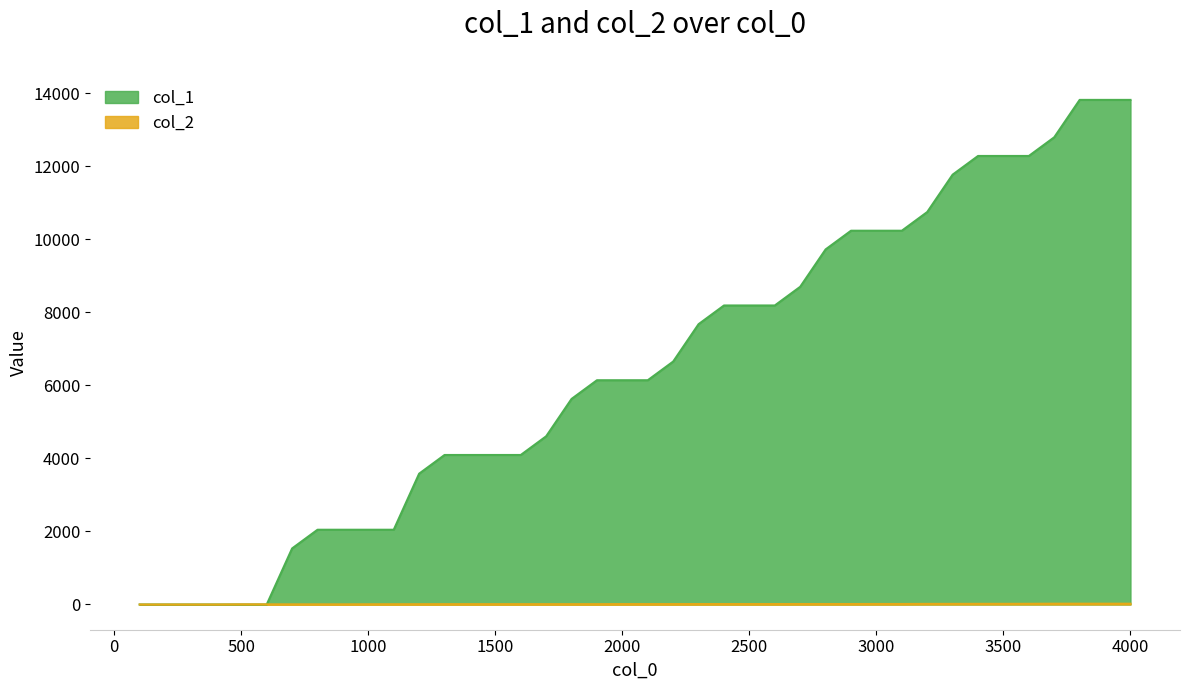

Reading right to left, extract all data points from this chart.

col_1: 4000=13824	3900=13824	3800=13824	3700=12800	3600=12288	3500=12288	3400=12288	3300=11776	3200=10752	3100=10240	3000=10240	2900=10240	2800=9728	2700=8704	2600=8192	2500=8192	2400=8192	2300=7680	2200=6656	2100=6144	2000=6144	1900=6144	1800=5632	1700=4608	1600=4096	1500=4096	1400=4096	1300=4096	1200=3584	1100=2048	1000=2048	900=2048	800=2048	700=1536	600=0	500=0	400=0	300=0	200=0	100=0
col_2: 4000=22	3900=22	3800=22	3700=22	3600=19	3500=18	3400=18	3300=17	3200=17	3100=14	3000=14	2900=13	2800=13	2700=13	2600=12	2500=12	2400=12	2300=12	2200=11	2100=11	2000=11	1900=9	1800=9	1700=9	1600=9	1500=9	1400=9	1300=9	1200=8	1100=7	1000=6	900=4	800=4	700=4	600=4	500=4	400=0	300=0	200=0	100=0